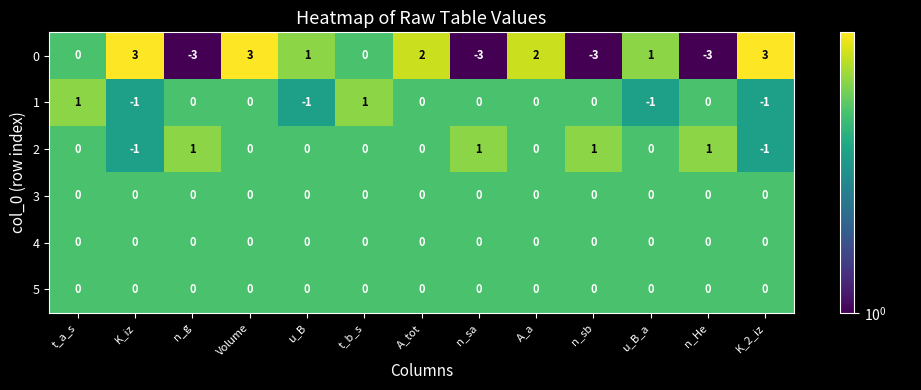

What is the maximum value shown in the chart?

3